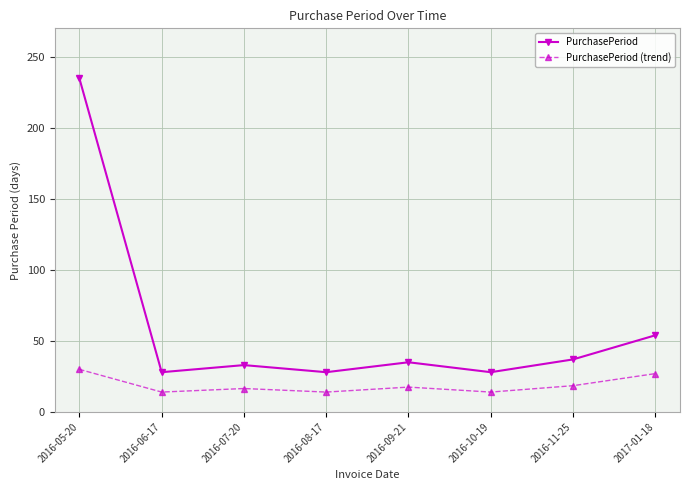

True or false: PurchasePeriod (trend) and PurchasePeriod cross at least once.

False